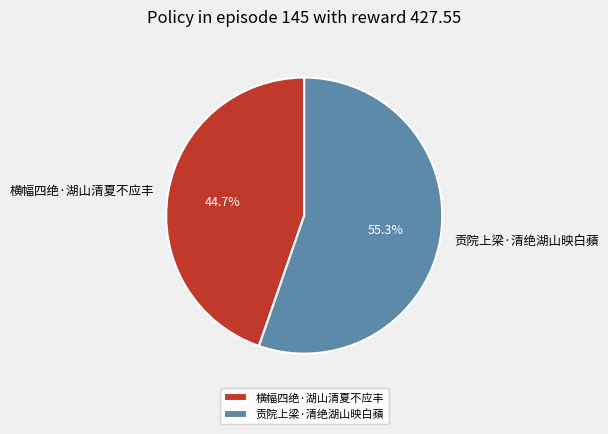

What is the smallest slice in the pie chart?

横幅四绝·湖山清夏不应丰